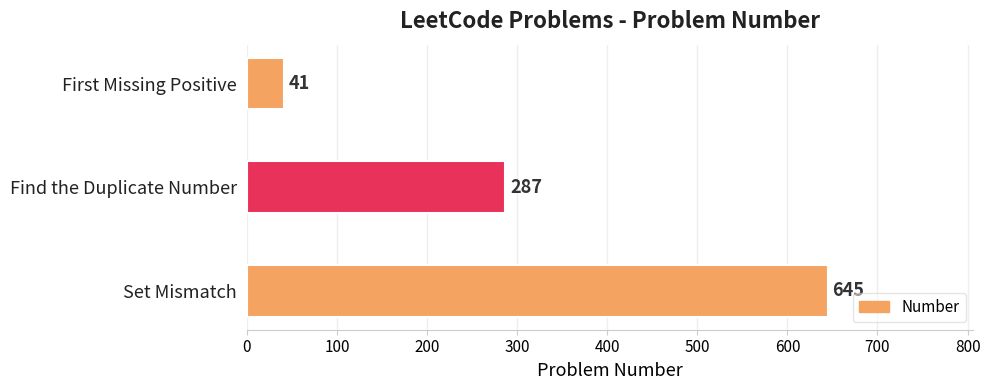

Reading top to bottom, transcribe all the data shown in this chart.

First Missing Positive=41	Find the Duplicate Number=287	Set Mismatch=645